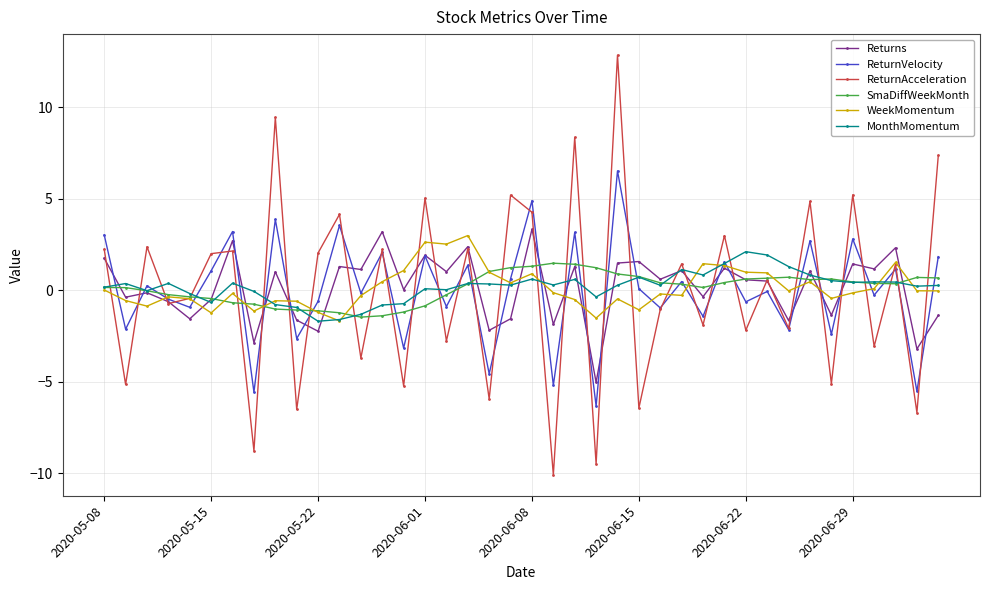

Which series has the widest spread of values?

ReturnAcceleration